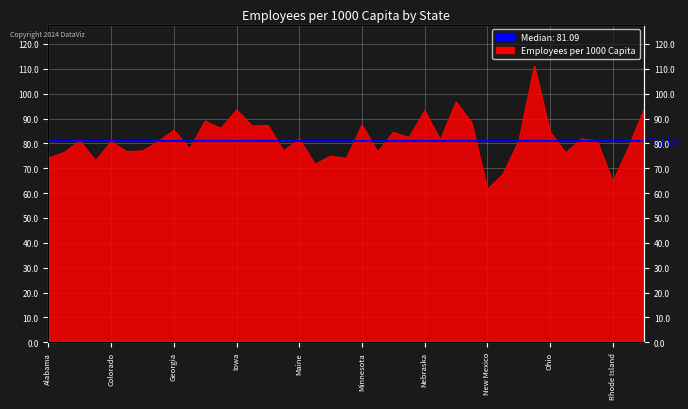

At which label is the value closest to 86?

Indiana